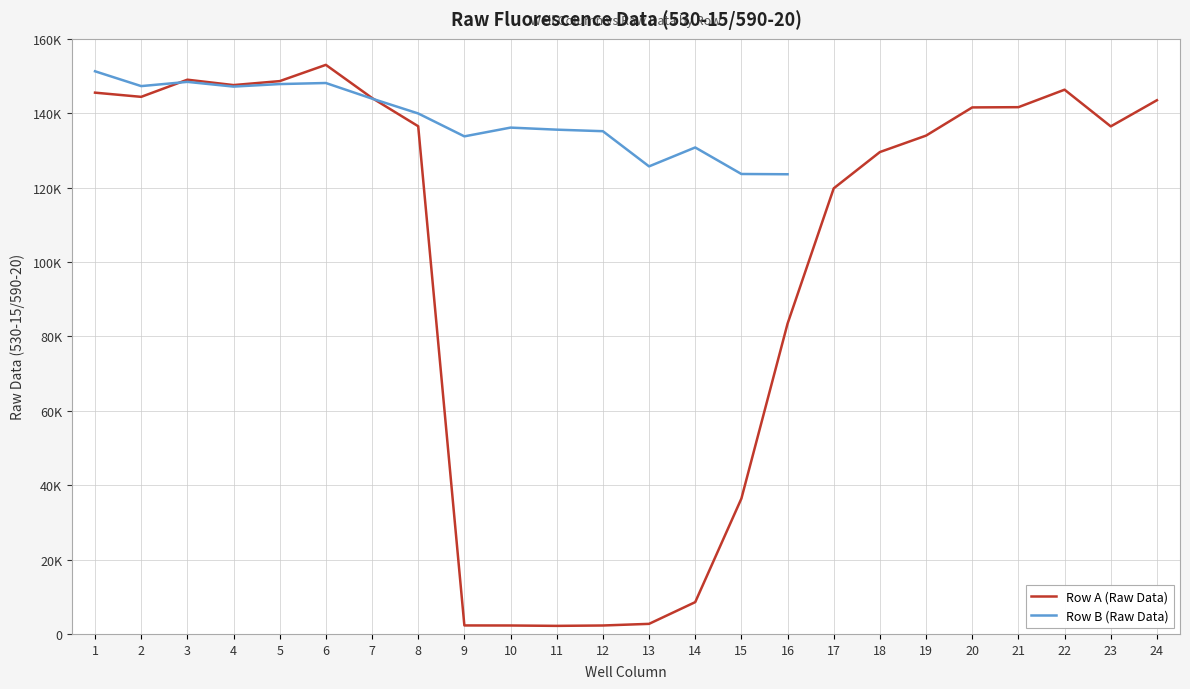

List the labels in order of value, smallest first.

11, 10, 12, 9, 13, 14, 15, 16, 17, 18, 19, 23, 8, 20, 21, 24, 7, 2, 1, 22, 4, 5, 3, 6